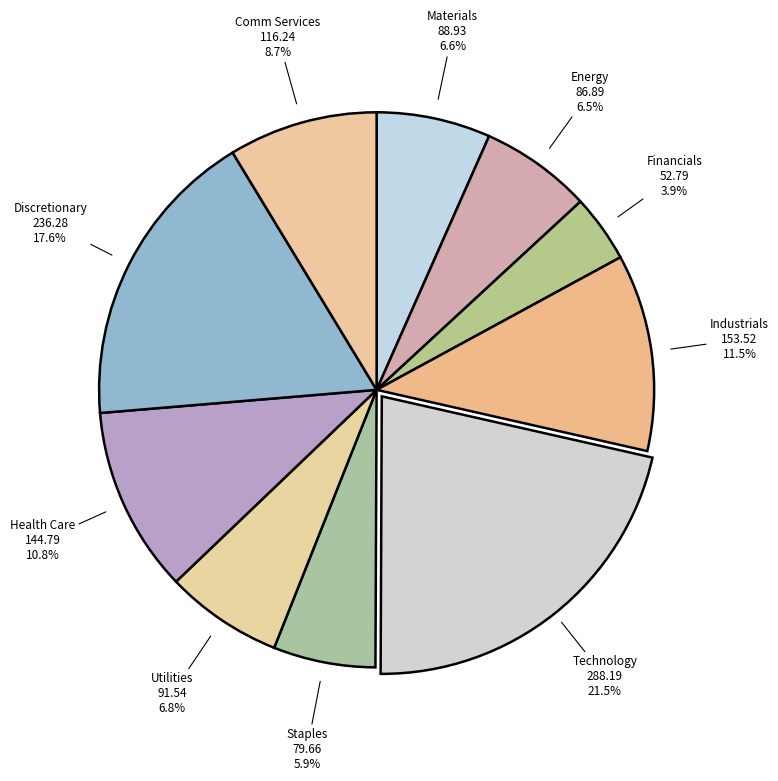

To the nearest percent, what is the average slice percentage?

10%